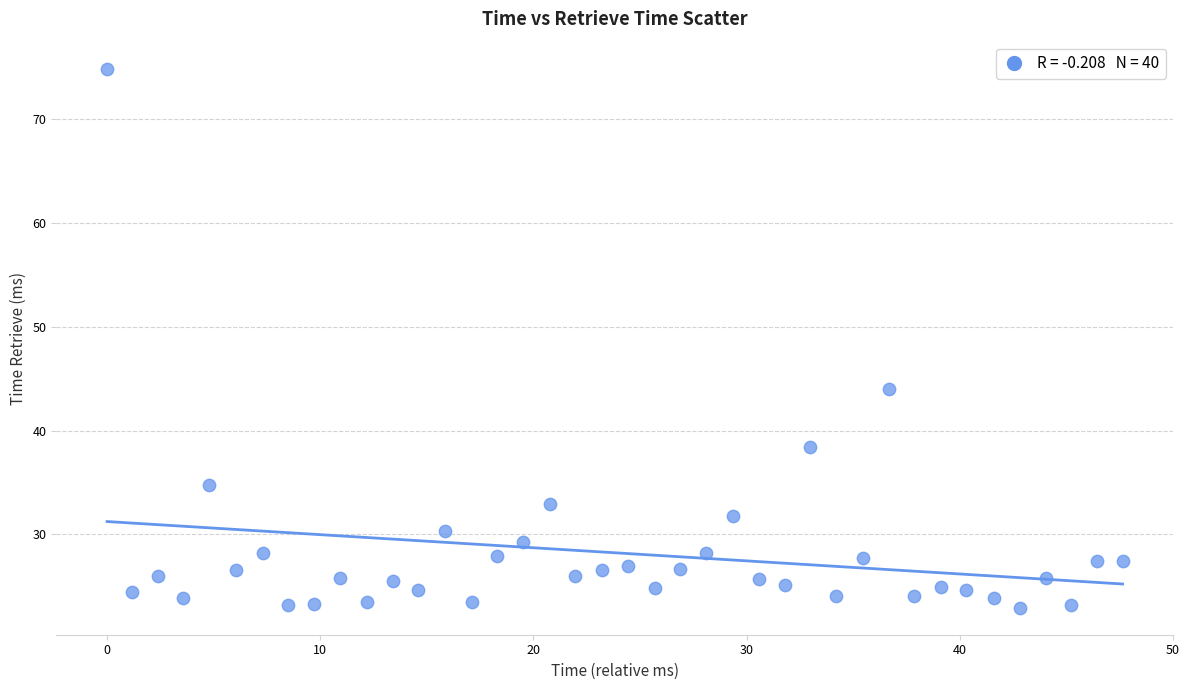

What Y value in the scatter plot is closest to 48?

44.1